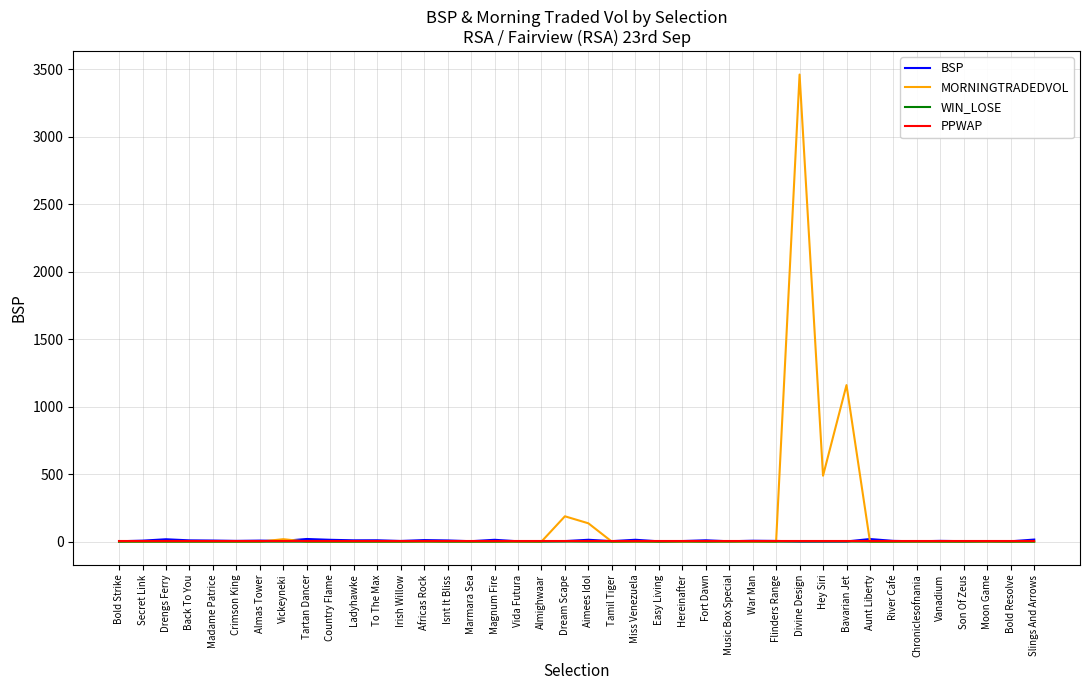

Count the number of categories in the chart.

40